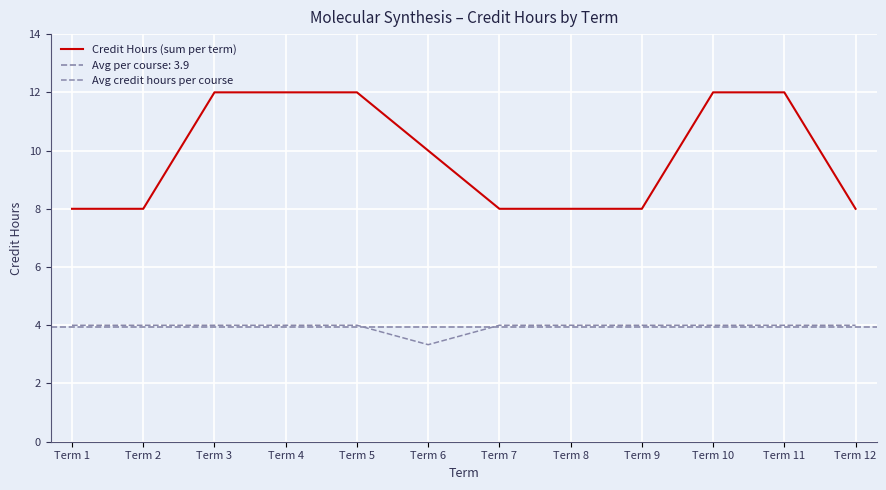

What is the value of the Avg credit hours per course point at the 8th from the left?

4.0